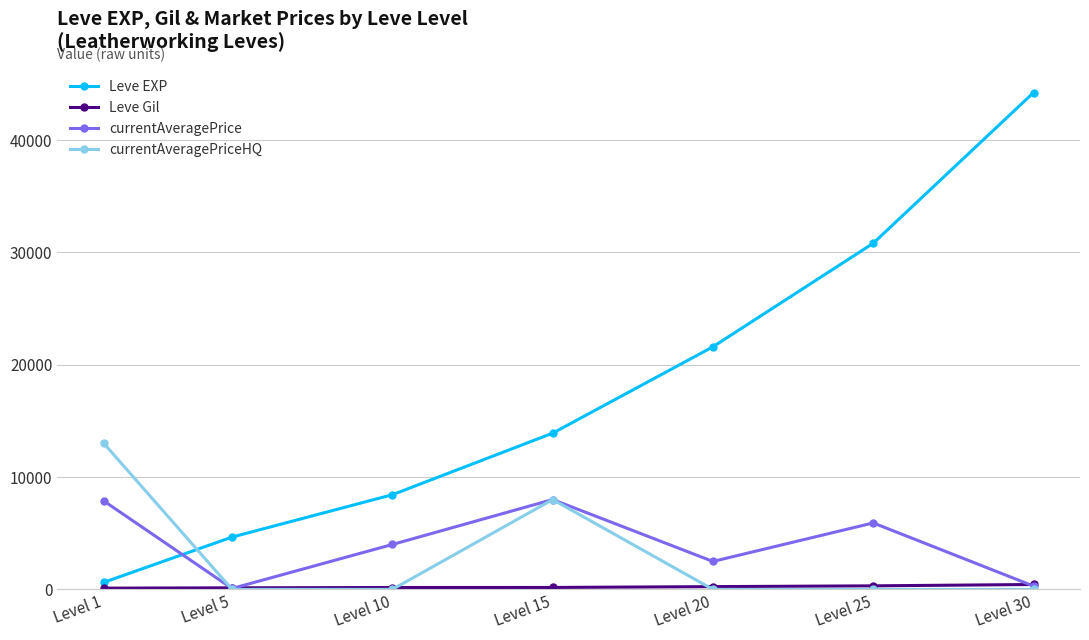

What is the difference between the highest and lowest values at Level 25?

30820.0